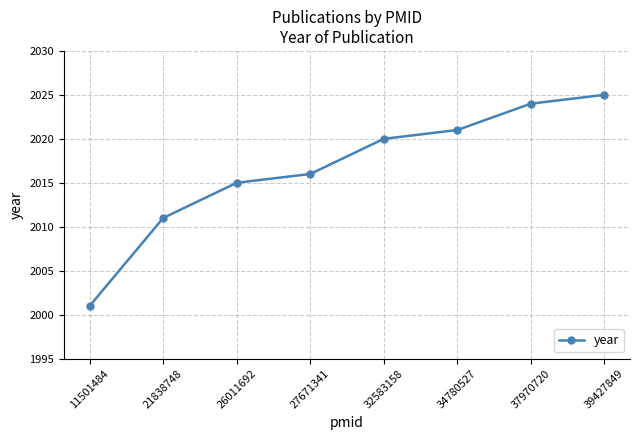

Read the value at 21838748, to the nearest 10.

2010